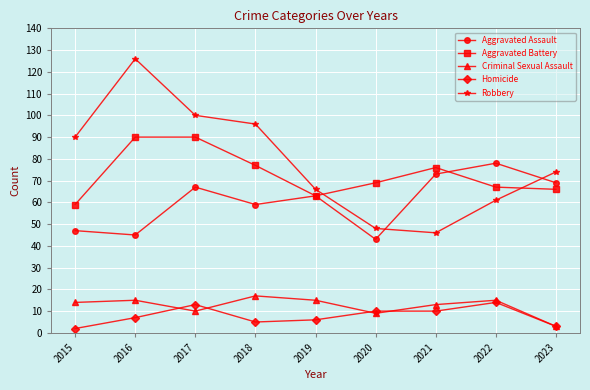

List the series in order of their peak value, highest first.

Robbery, Aggravated Battery, Aggravated Assault, Criminal Sexual Assault, Homicide